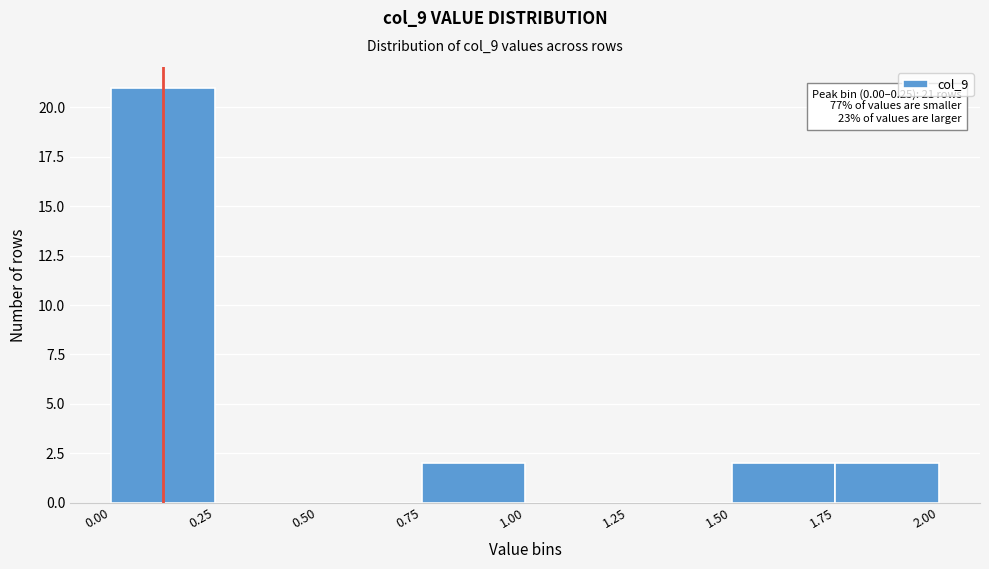

Over which range of the x-axis is the bar tallest?

0.00 to 0.25